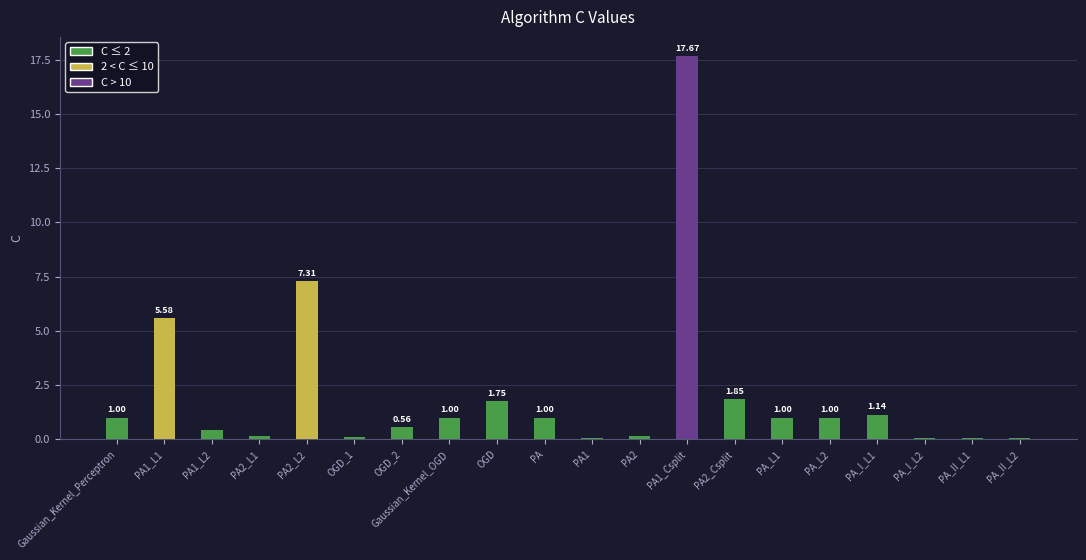

How many series are shown in this chart?

1